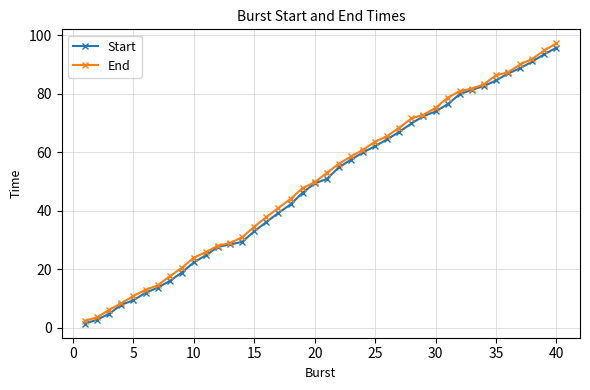

What is the value of the Start point at the 27th from the left?

67.0